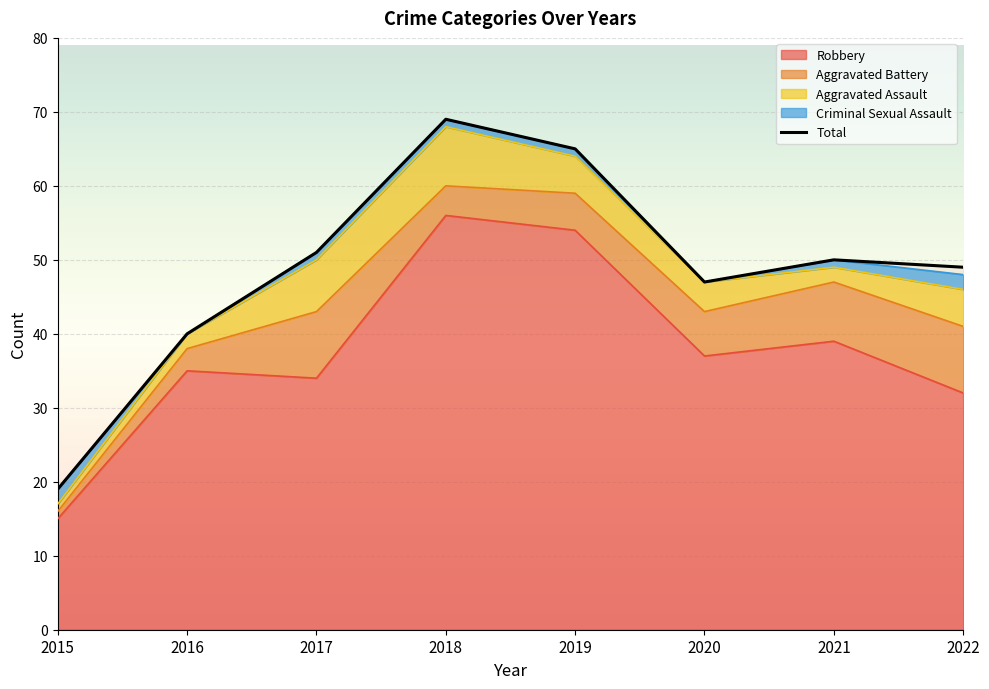

At which category does the data reach its first local peak?

2018